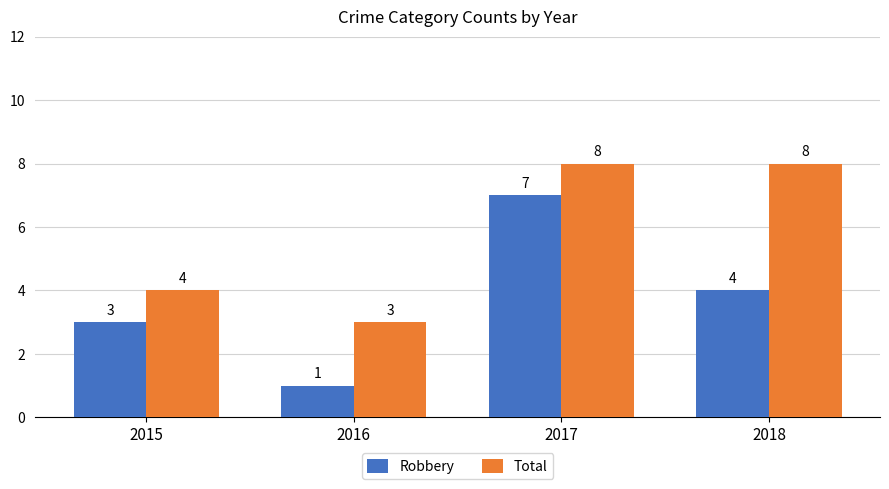

Which category has the highest value in the Robbery series?

2017